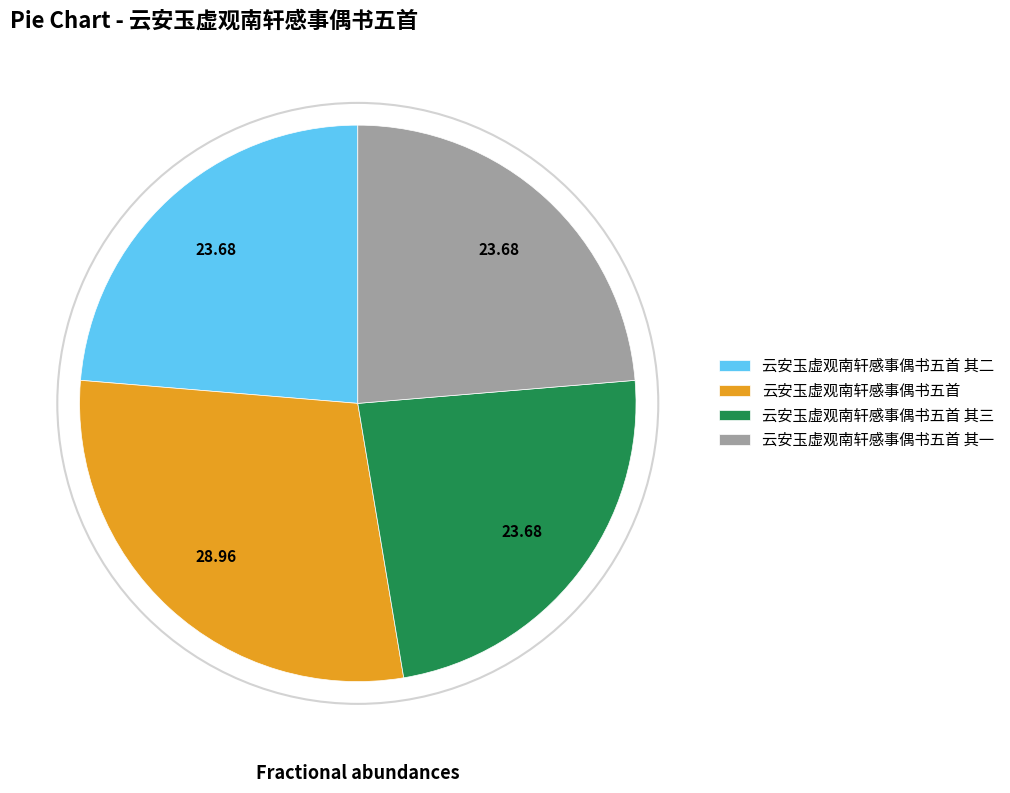

Is the sum of 云安玉虚观南轩感事偶书五首 and 云安玉虚观南轩感事偶书五首 其二 greater than half?

Yes